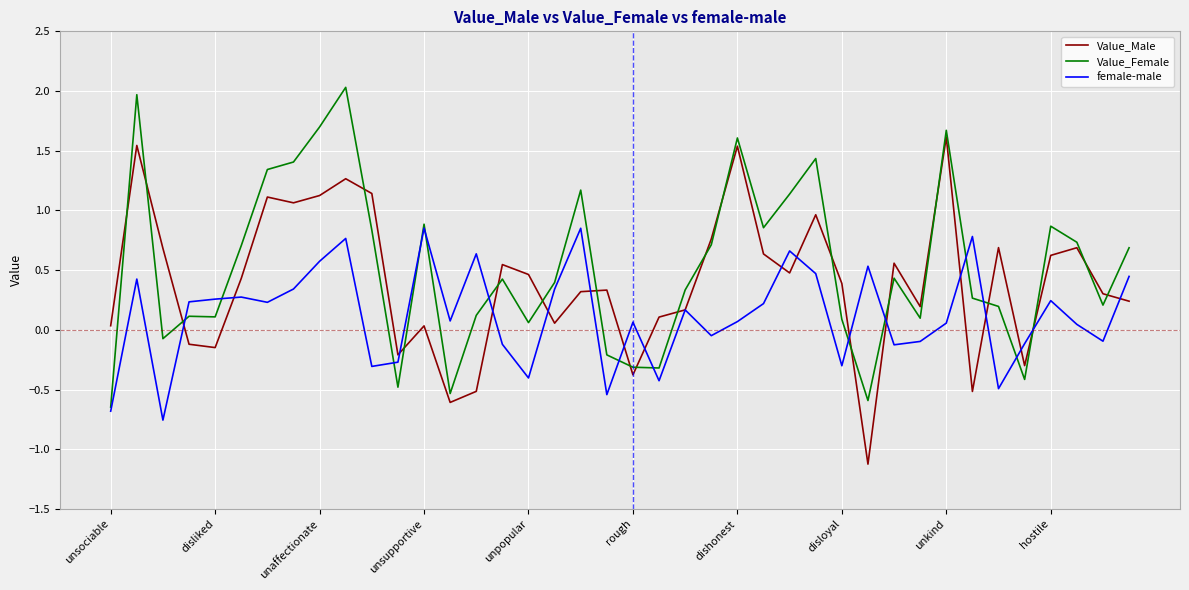

What is the smallest value displayed?

-1.1